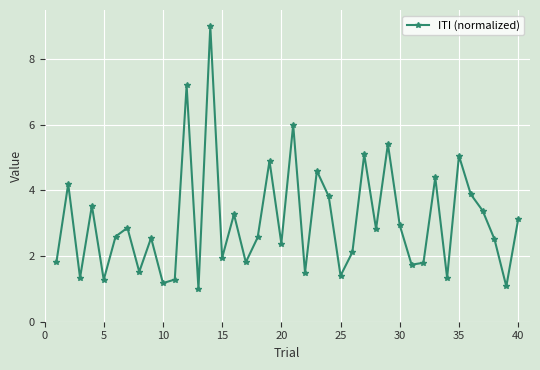

Does the chart display data point markers on the line(s)?

Yes